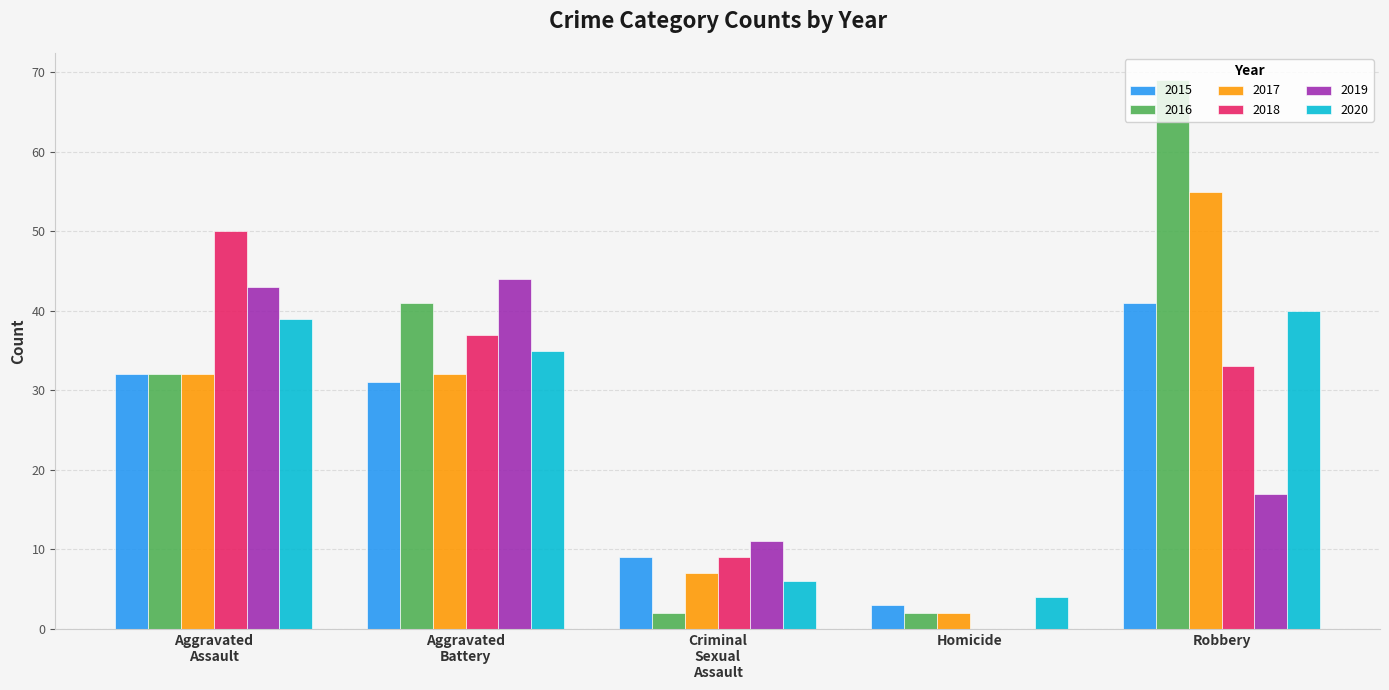

What is the greatest value displayed?

69